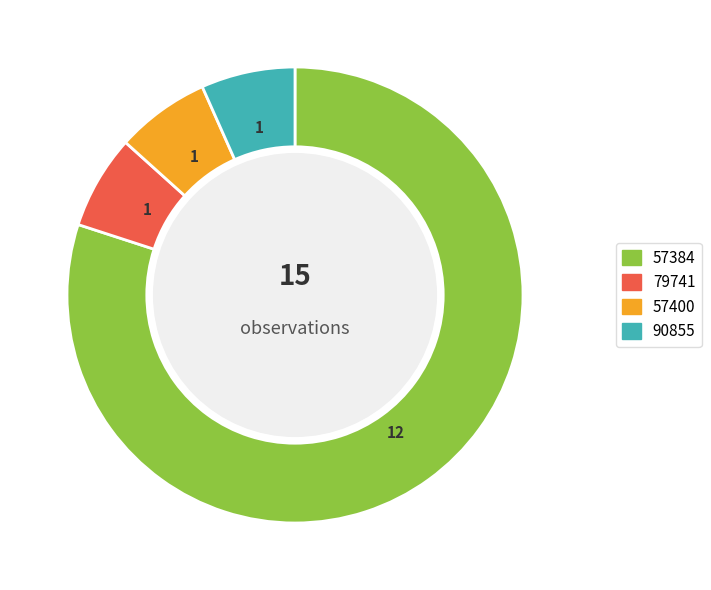

Is there a majority slice in this chart?

Yes